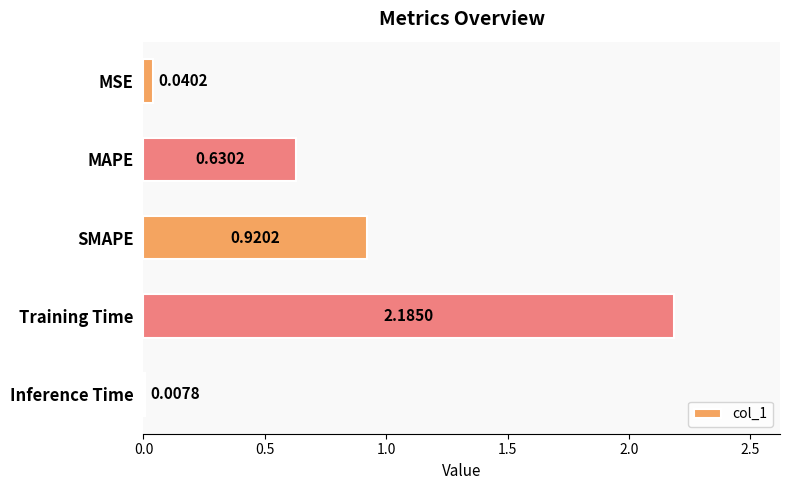

How many distinct data groups are displayed?

1